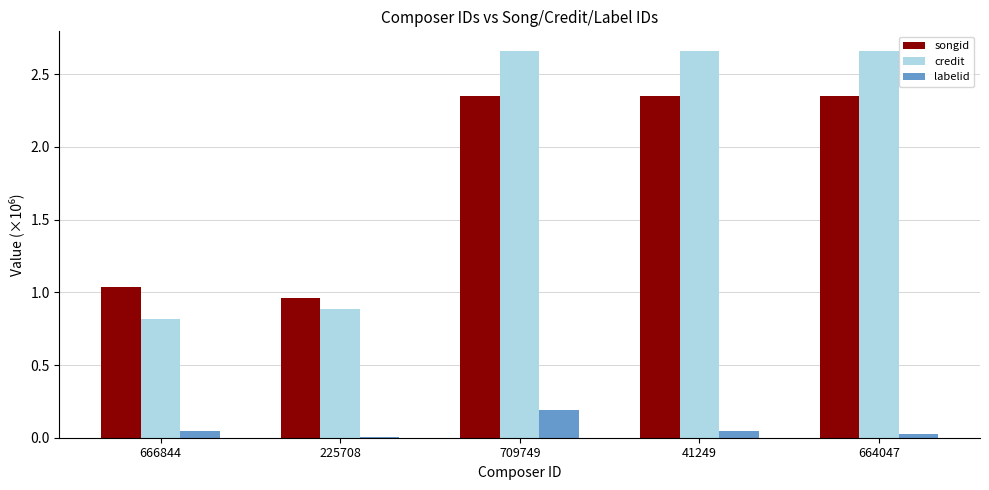

What are all the series names shown in the legend?

songid, credit, labelid